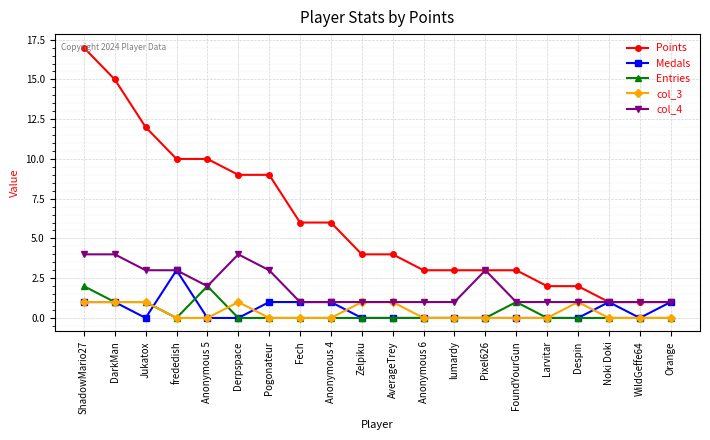

How many distinct data groups are displayed?

5